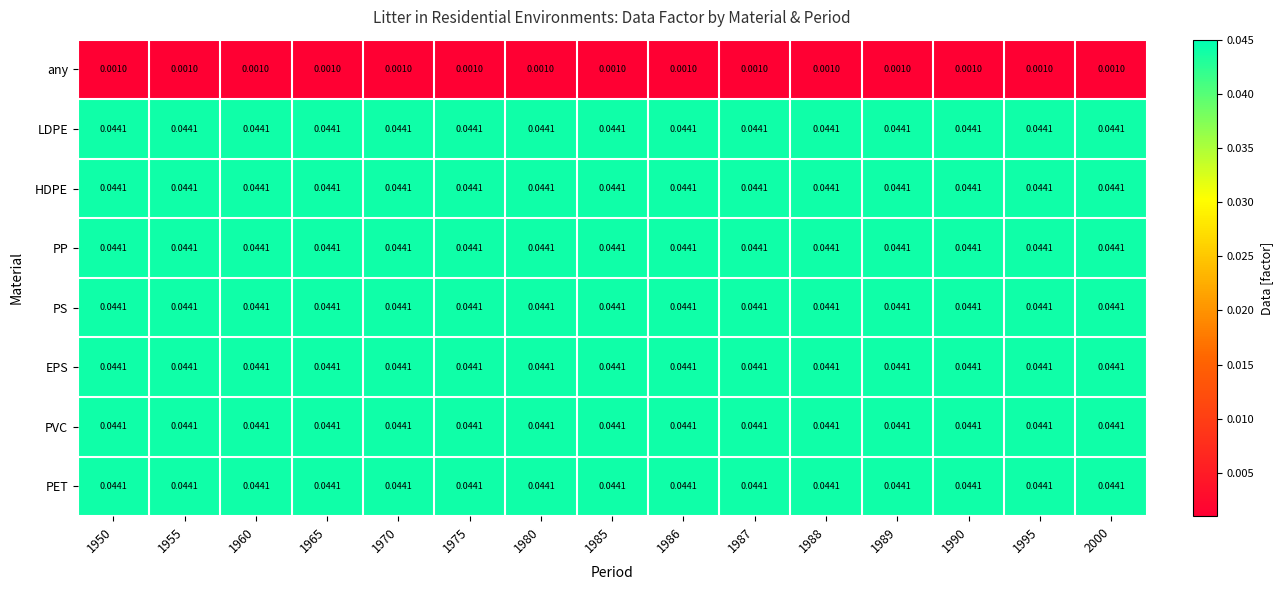

How many categories are shown in the chart?

15